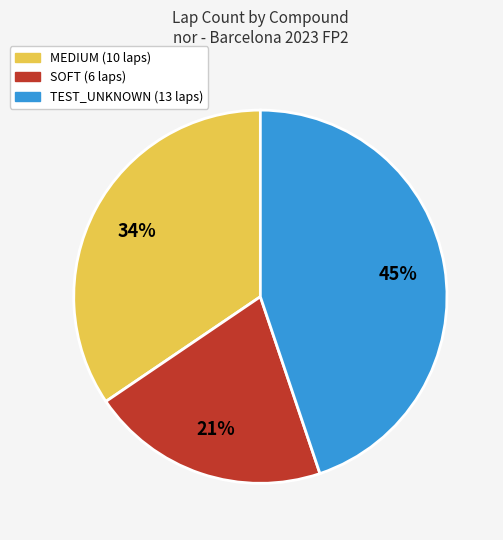

To the nearest percent, what is the difference between the largest and smallest slice percentages?

24%